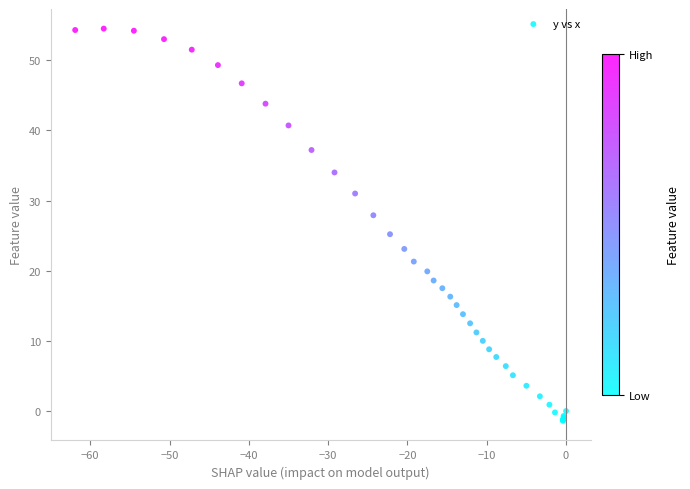

What Y value in the scatter plot is closest to 26?

25.2